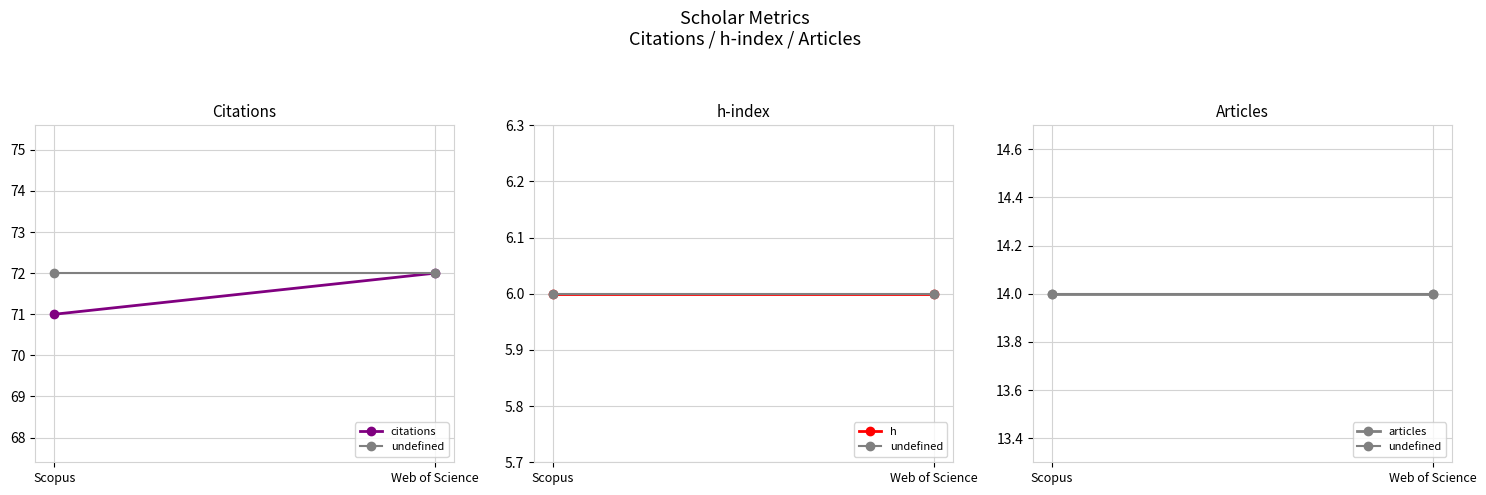

At how many categories does at least one series exceed 30?

2